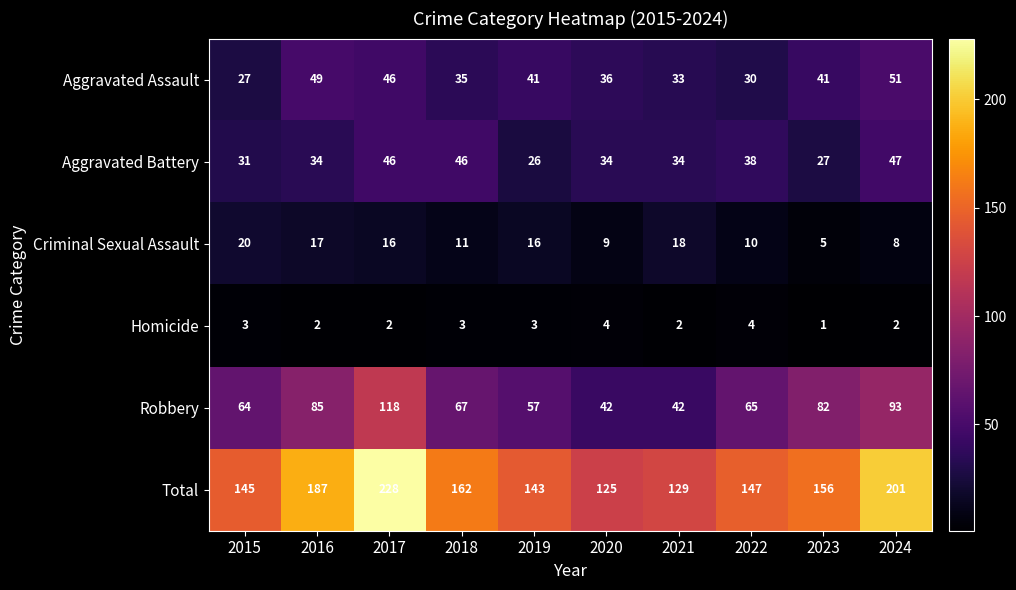

At which category does the chart reach its minimum across all series?

2023